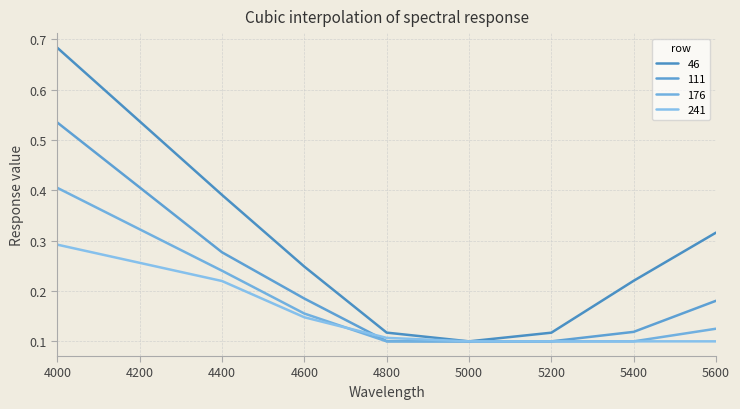

Is this an area chart (filled region under the line)?

No